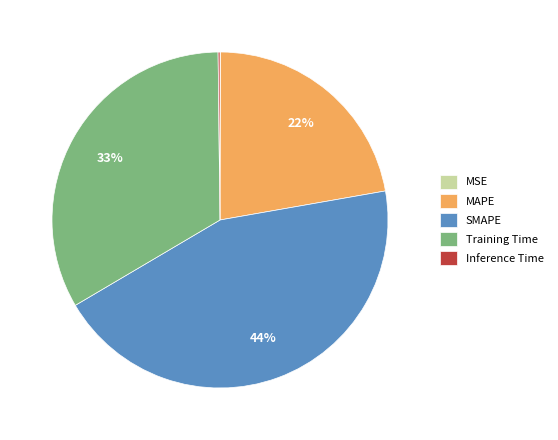

Is there any slice that represents more than half of the pie?

No